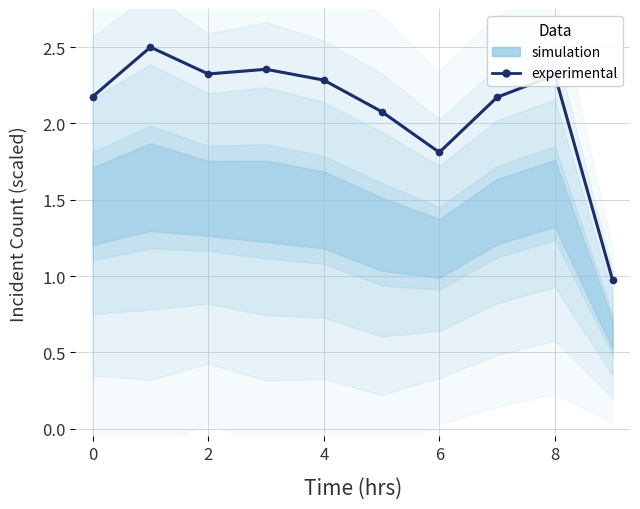

How many points are higher than both their immediate neighbors (excluding endpoints)?

3